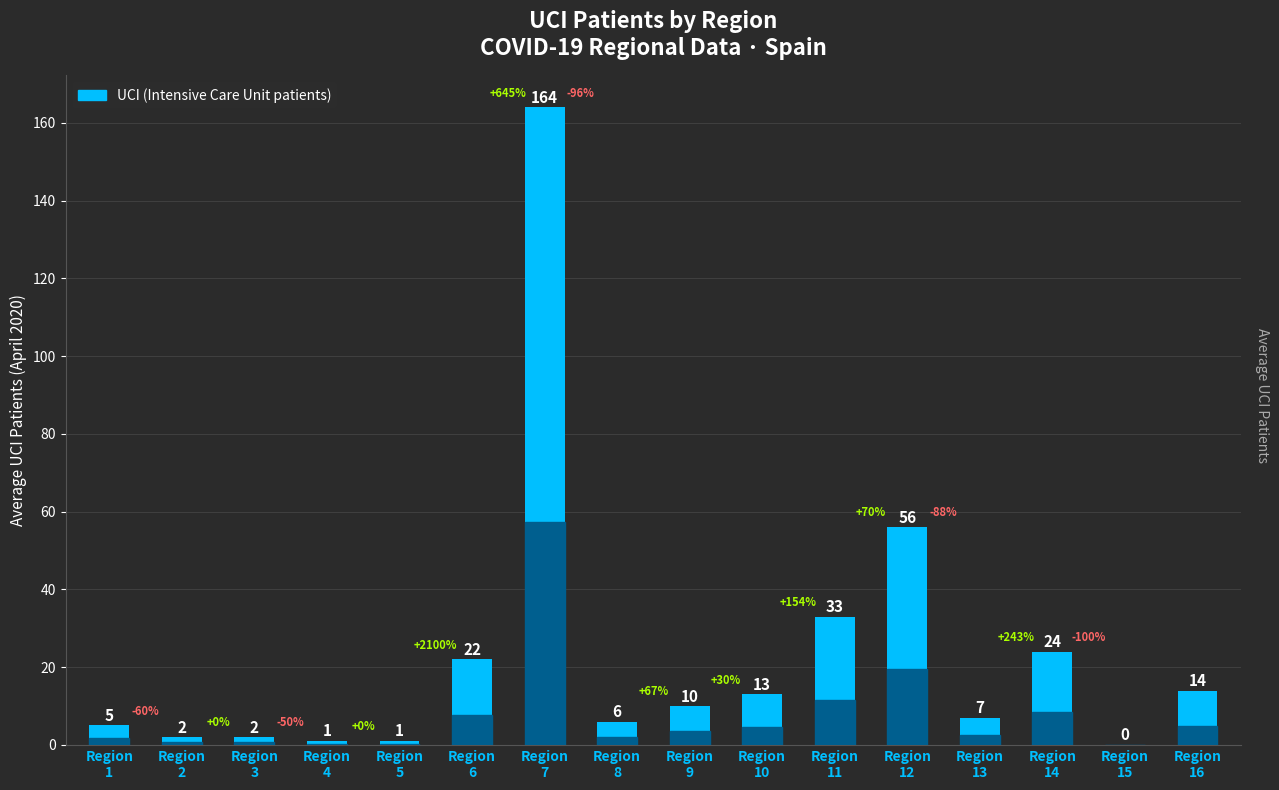

What is the sum of all values?

360